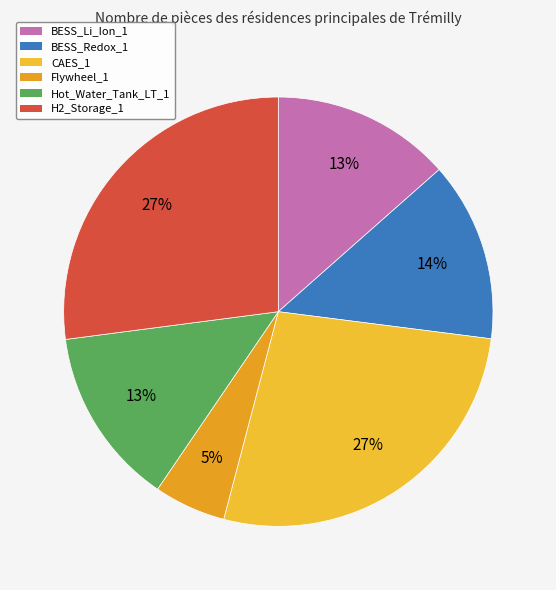

How many segments does this pie chart have?

6